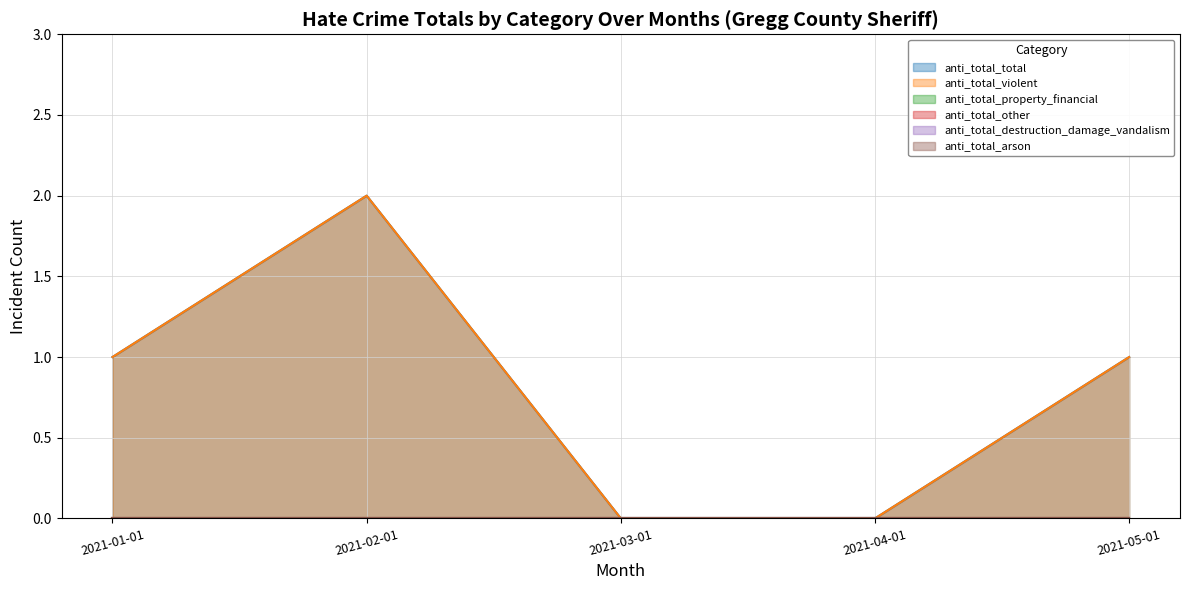

What is the difference between the maximum and minimum values in the anti_total_violent series?

2